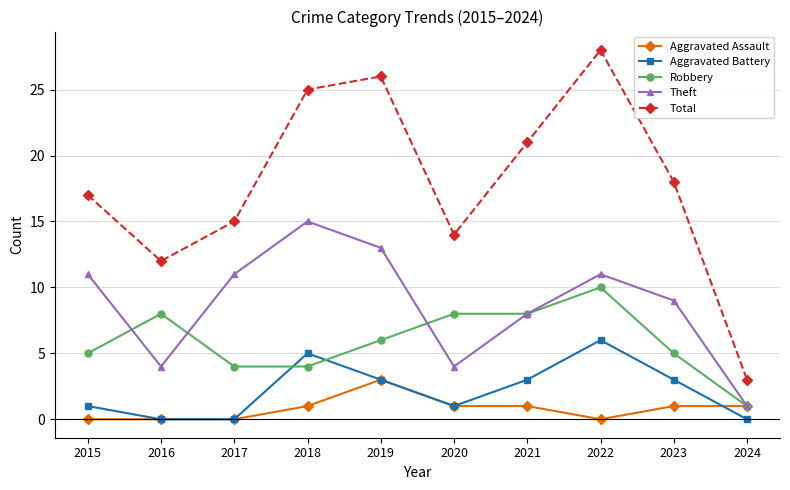

Which series has the widest spread of values?

Total